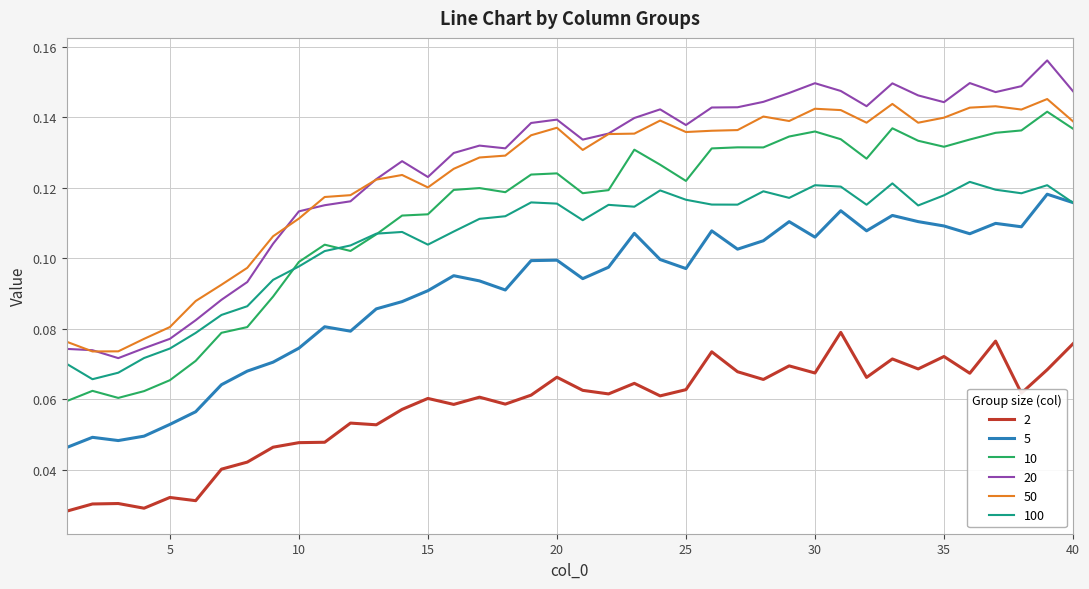

True or false: 20 and 2 cross at least once.

False